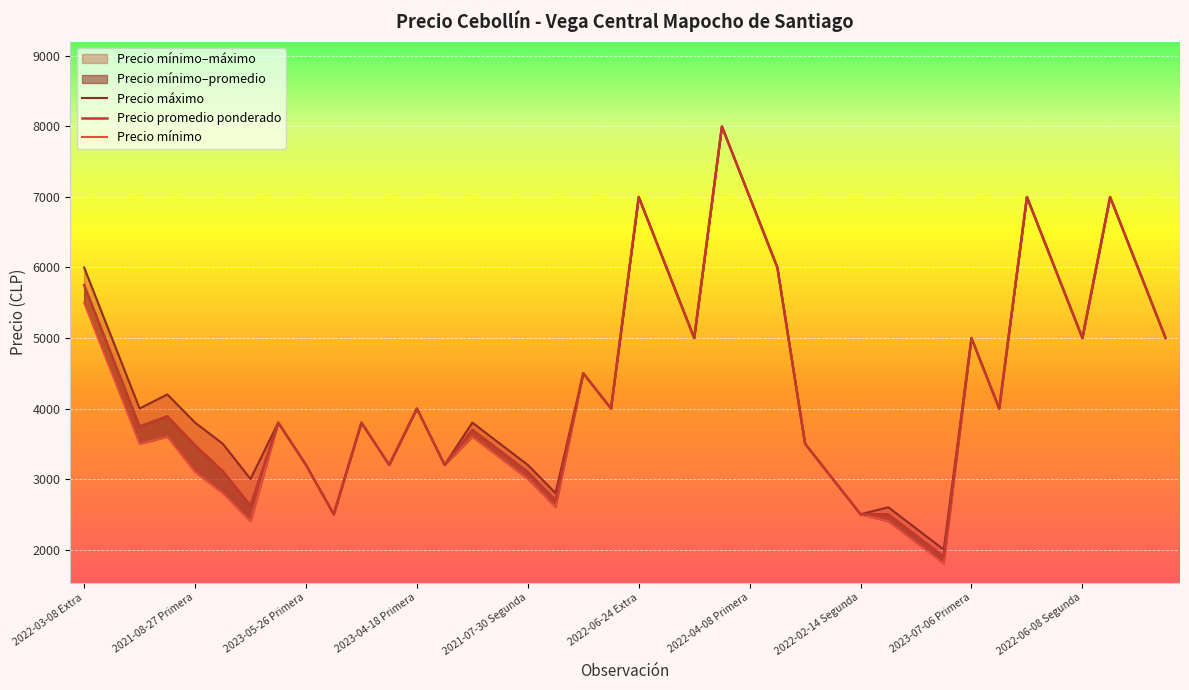

True or false: Precio maximo has a value of 6697 at 2021-08-27 Extra.

False